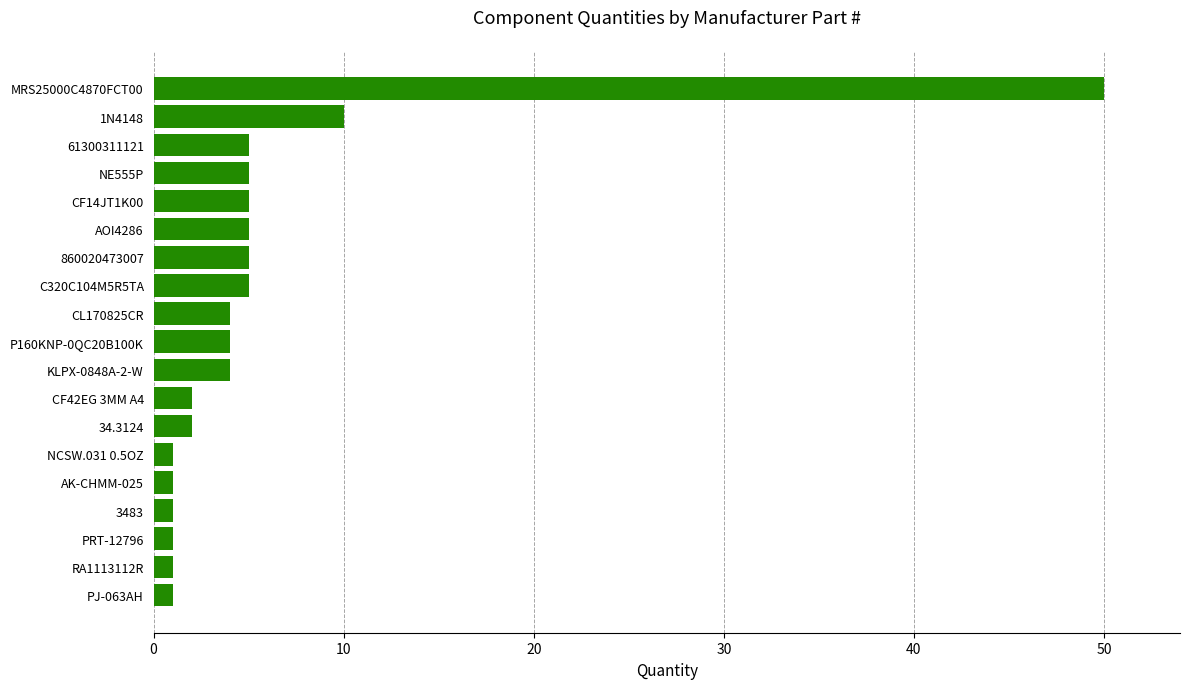

At which label is the value closest to 25?

1N4148